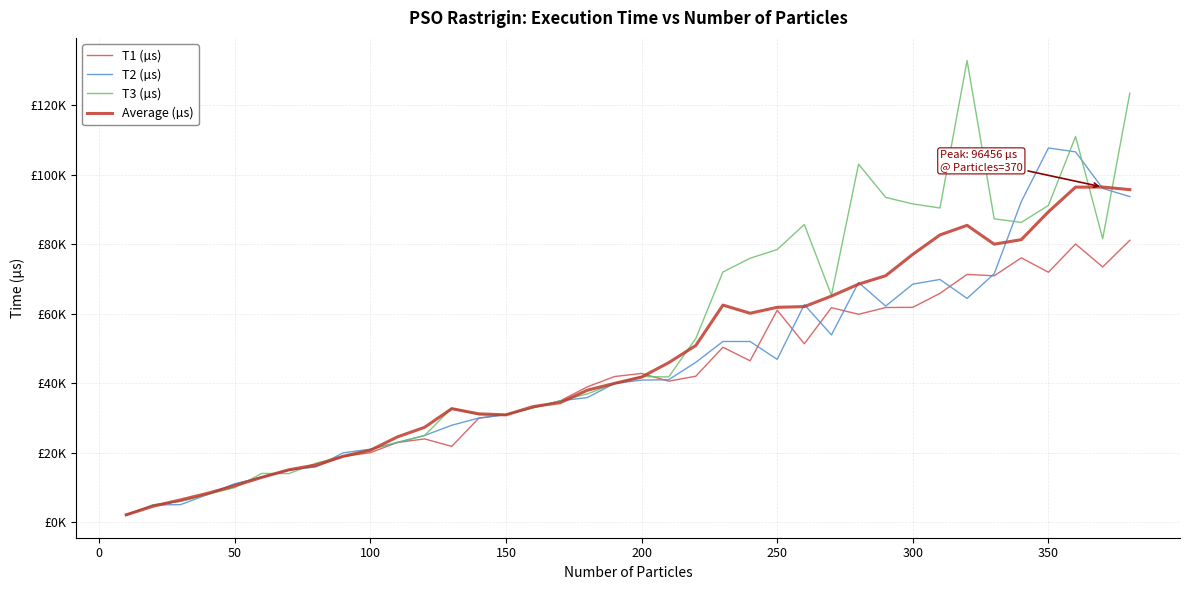

Does the chart have visible grid lines?

Yes